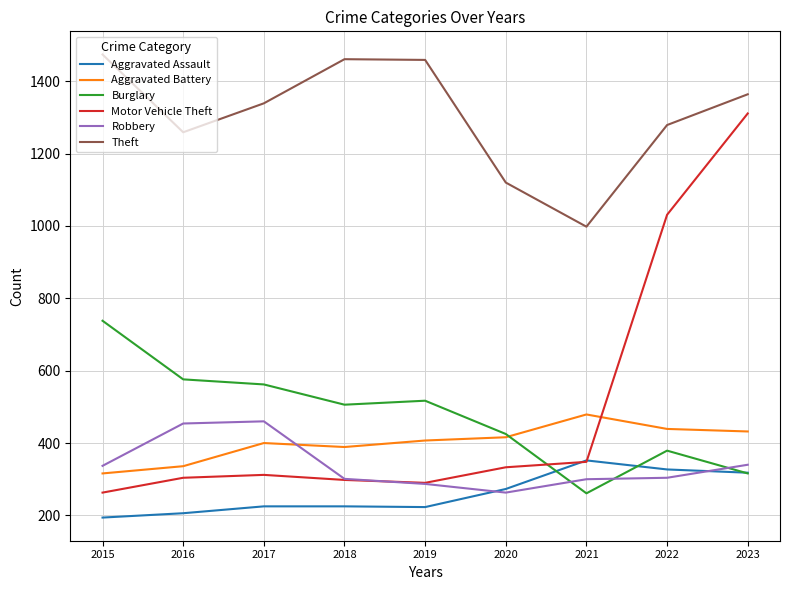

What is the sum of the Motor Vehicle Theft values at 2016 and 2018?

602